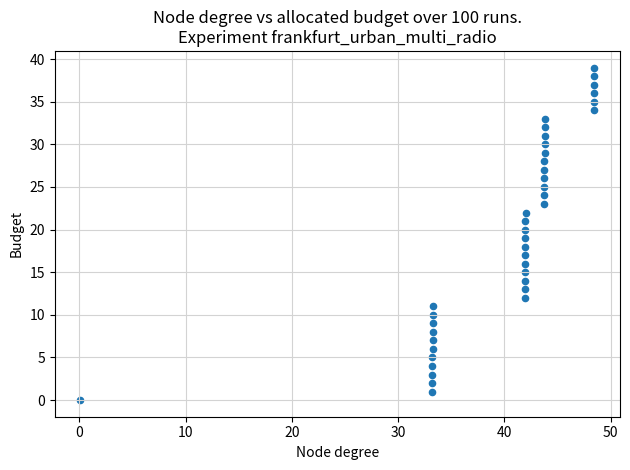

How many data points are displayed?

40